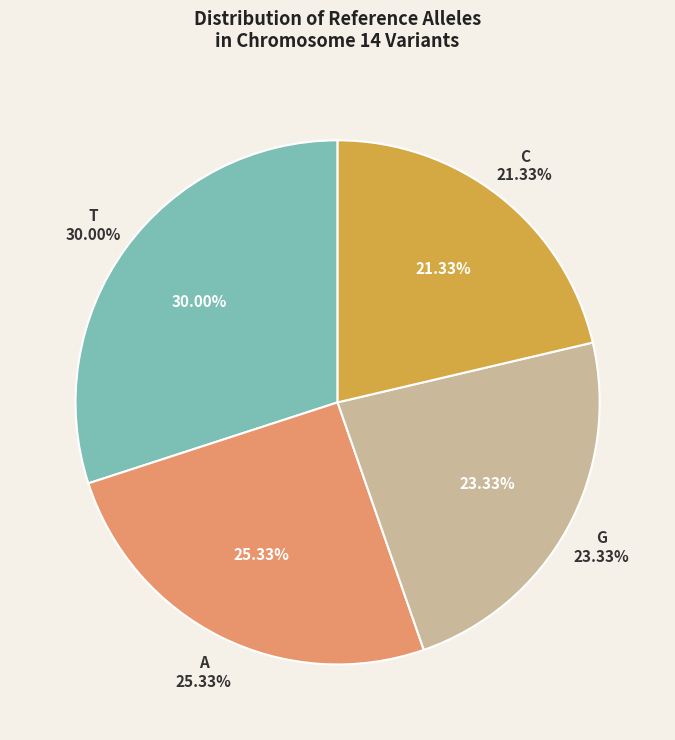

Count the number of slices in the pie.

4